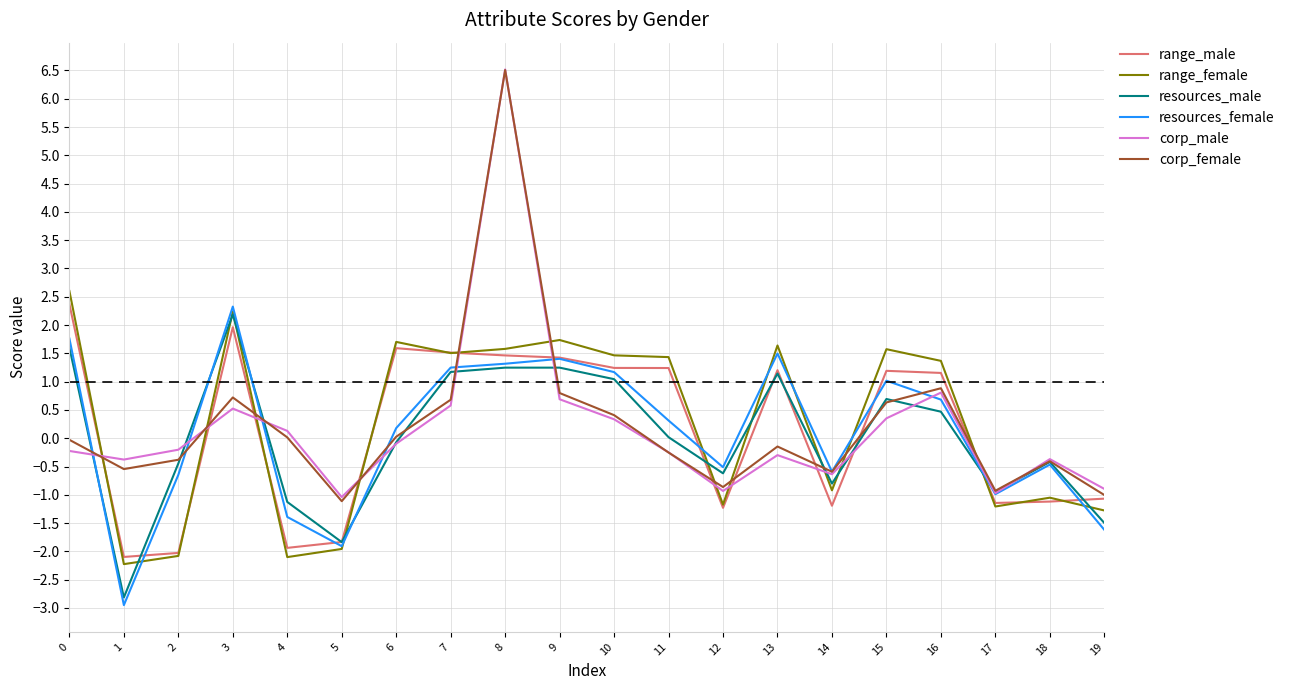

Which series changed the most between 5 and 14?

resources_female